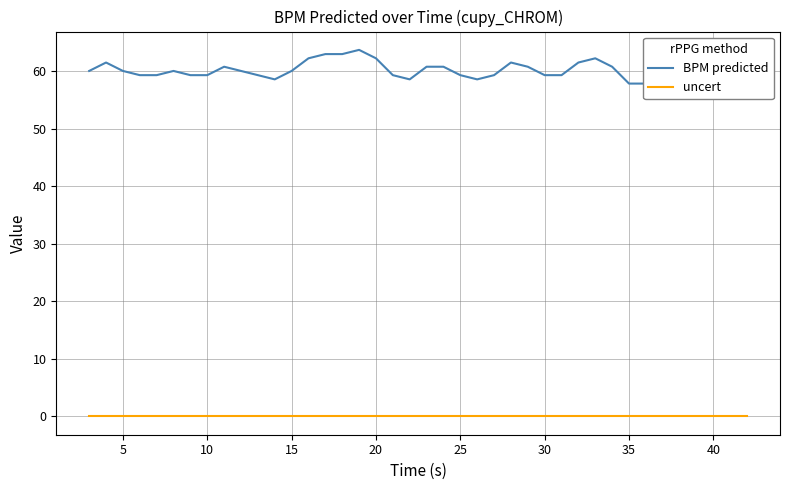

True or false: uncert and BPM predicted intersect in this chart.

False